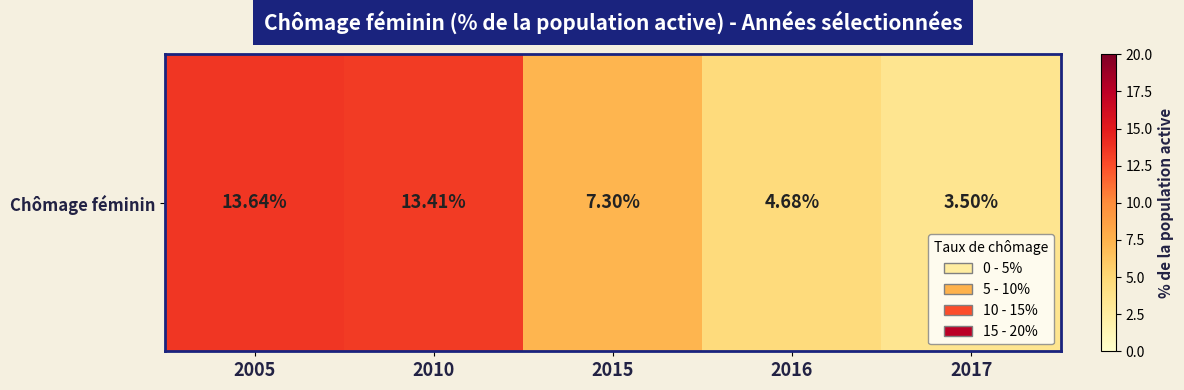

What is the minimum value shown in the chart?

3.5